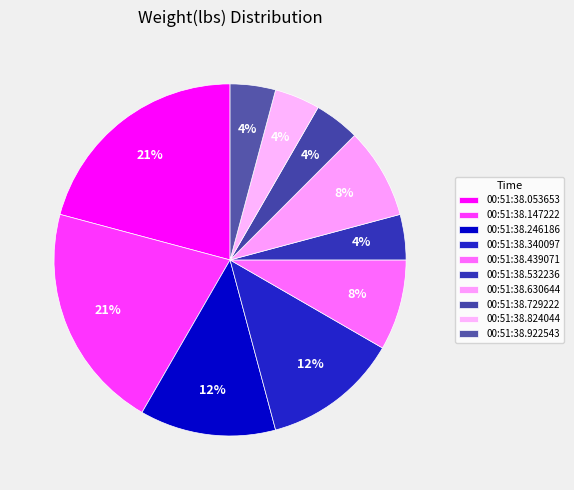

How much of the chart is everything except 00:51:38.053653?

79.2%